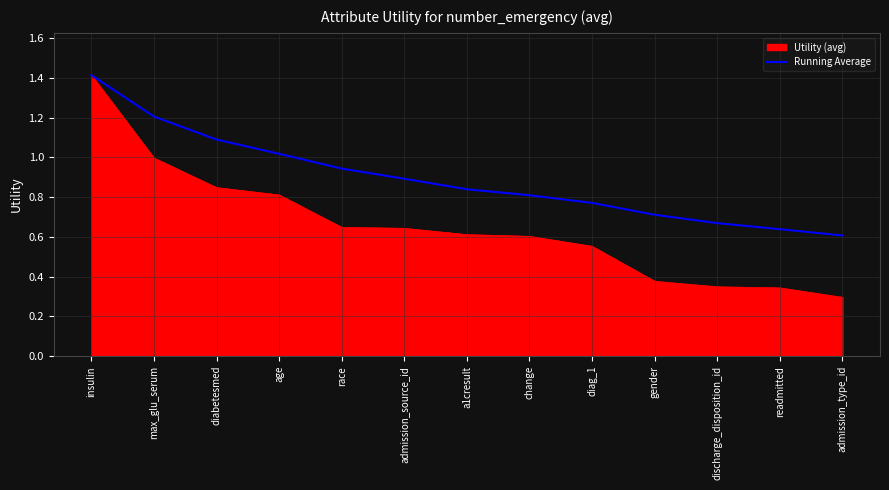

Which category has the highest value across all series?

insulin